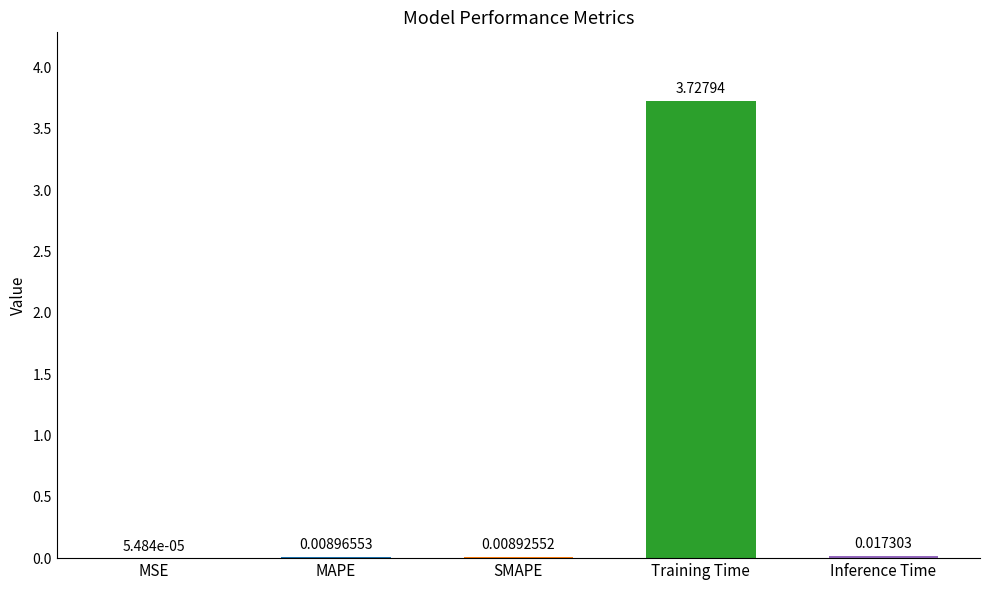

What is the sum of all values?

3.8